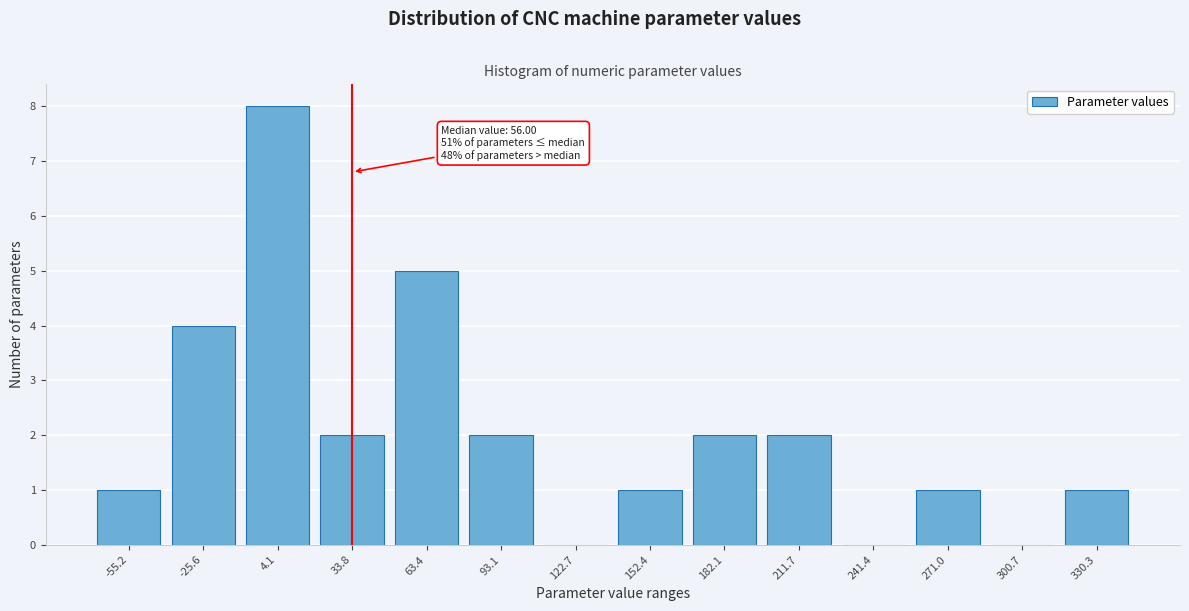

Reading left to right, list all the values displayed in this chart.

-55.2=1	-25.6=4	4.1=8	33.8=2	63.4=5	93.1=2	122.7=0	152.4=1	182.1=2	211.7=2	241.4=0	271.0=1	300.7=0	330.3=1